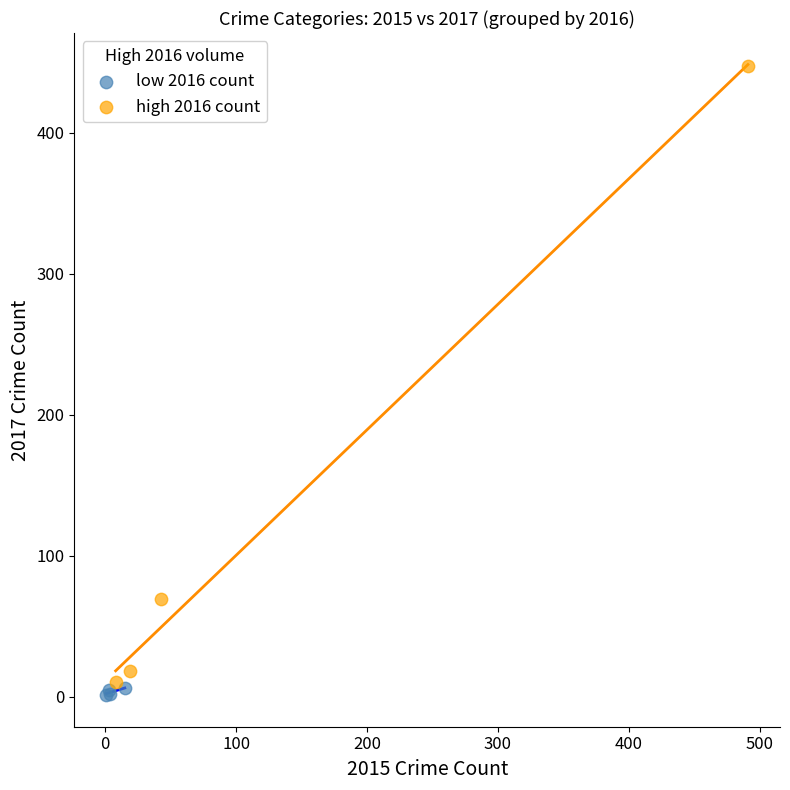

Which series reaches the minimum Y coordinate?

low 2016 count